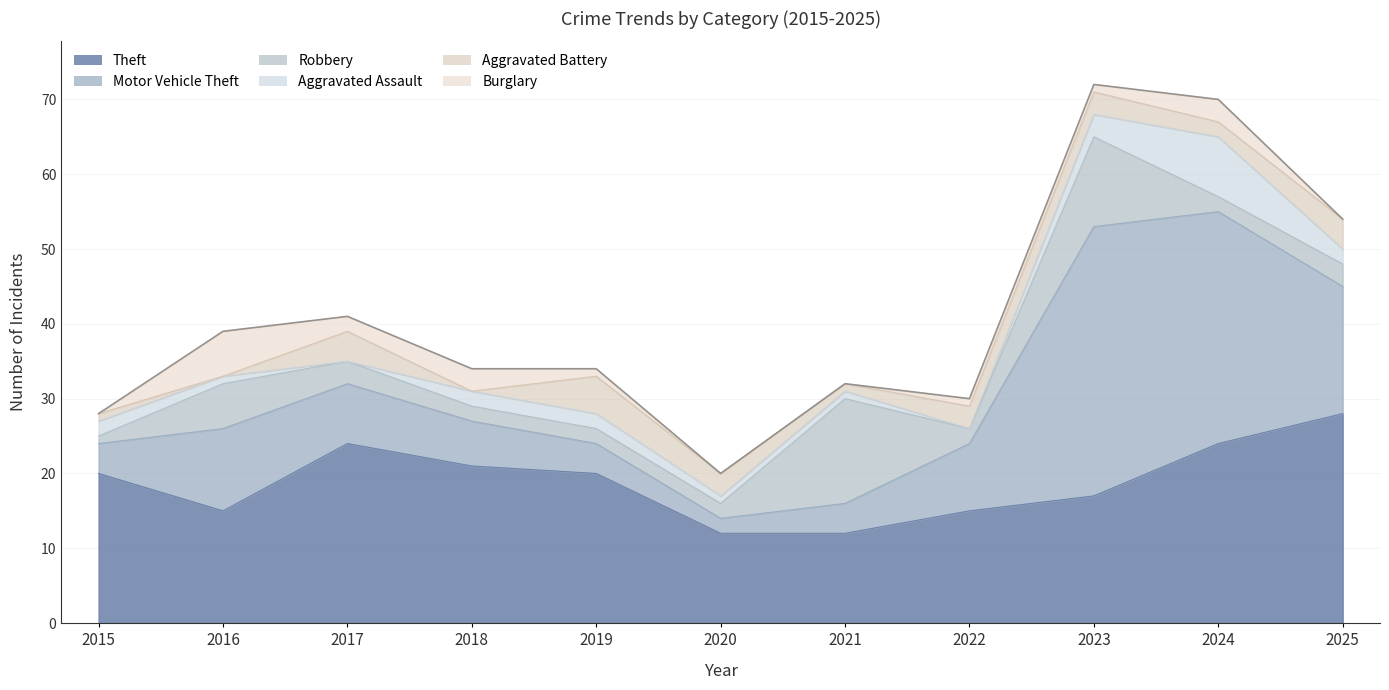

Is it true that Motor Vehicle Theft equals 15 at 2023?

False